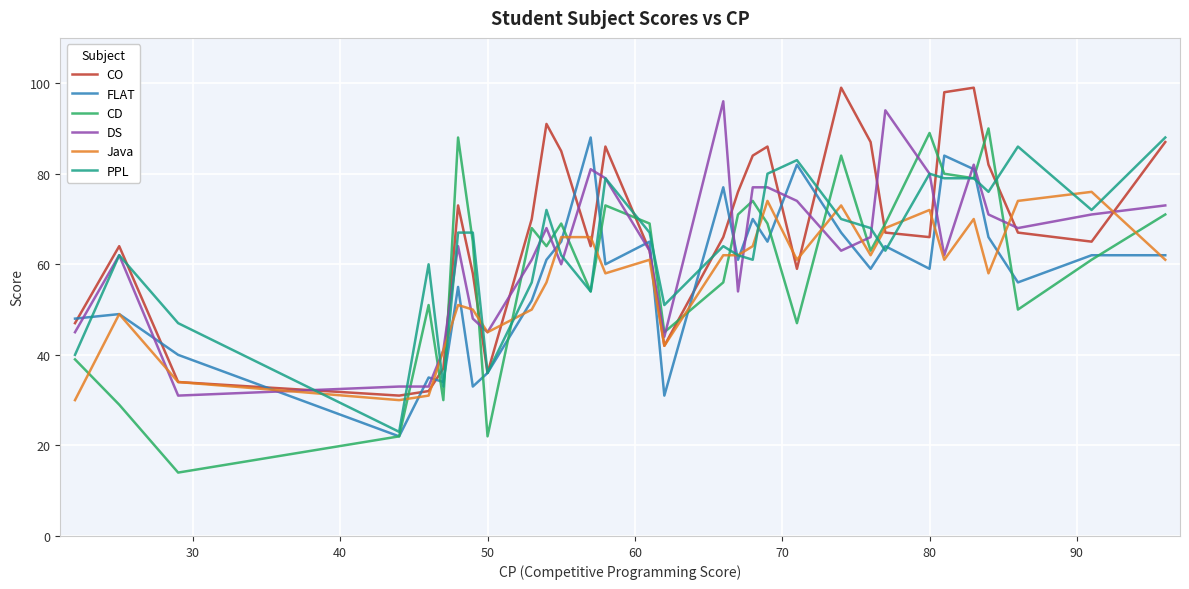

Which series has the largest total across all categories?

CO